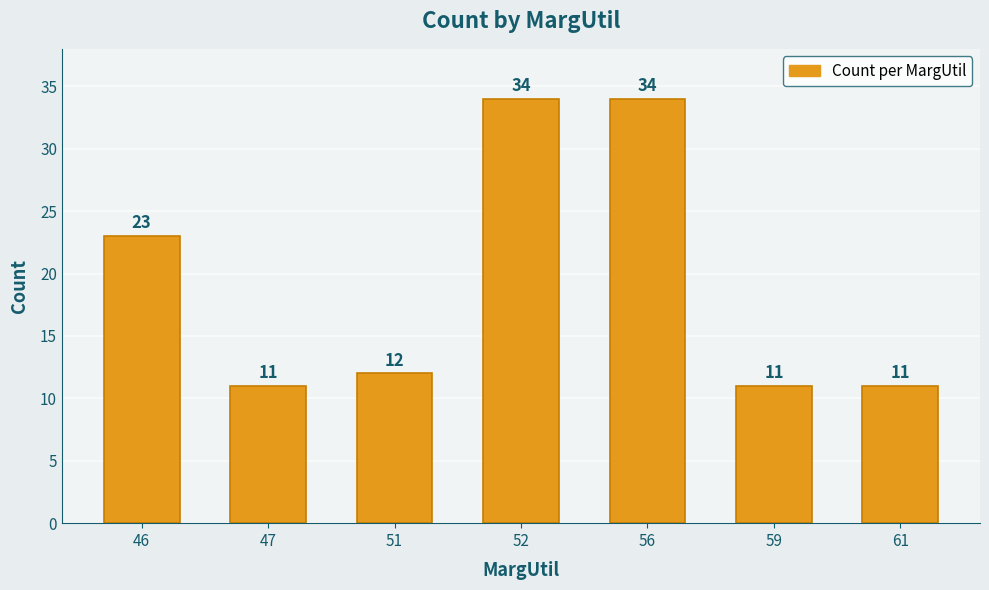

What is the minimum value shown in the chart?

11